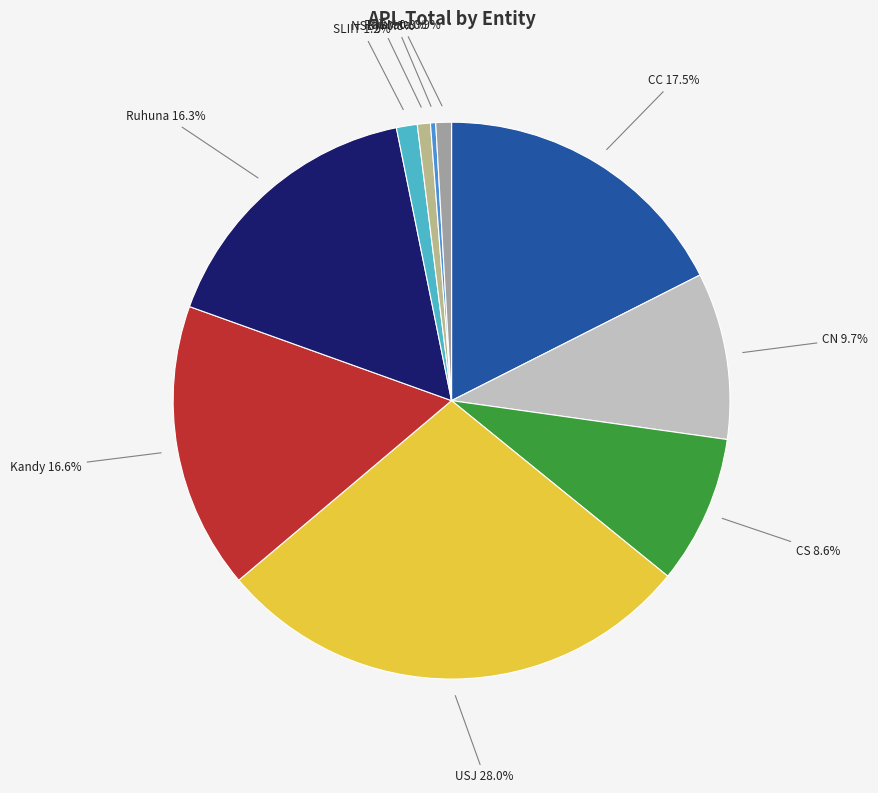

Does any single category account for the majority?

No